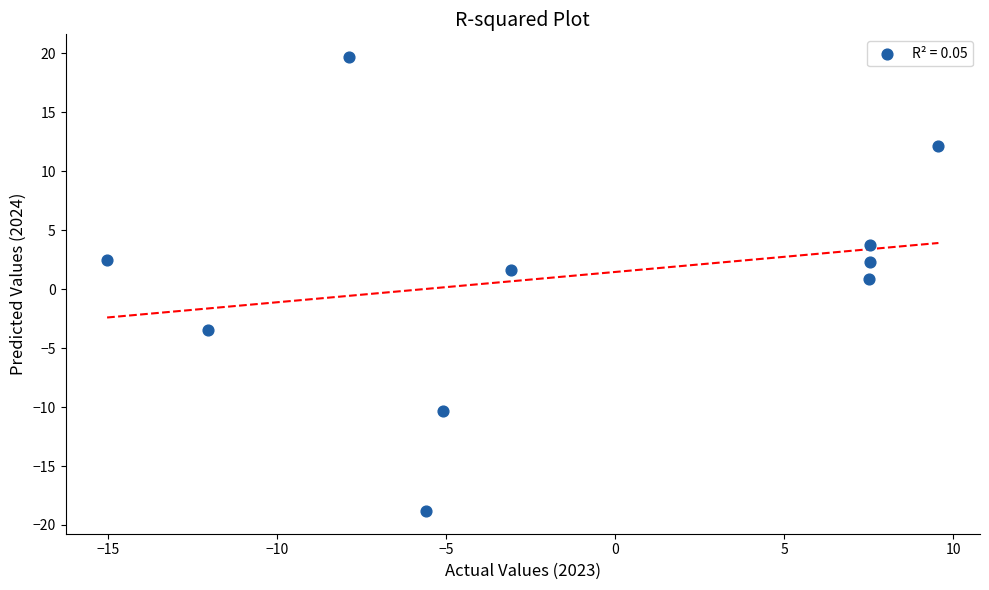

What Y value in the scatter plot is closest to 0?

0.9